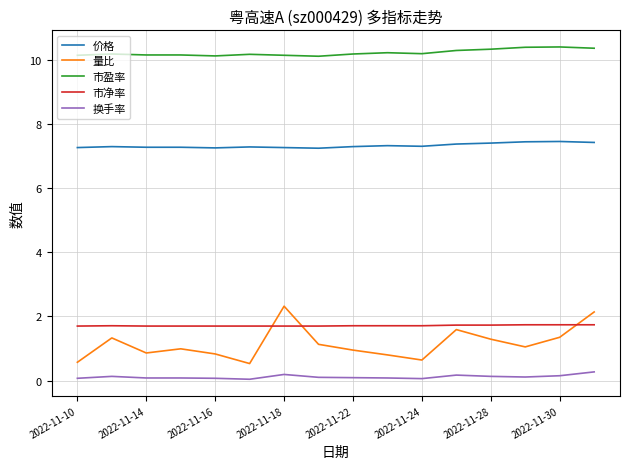

At how many categories does at least one series exceed 1?

16